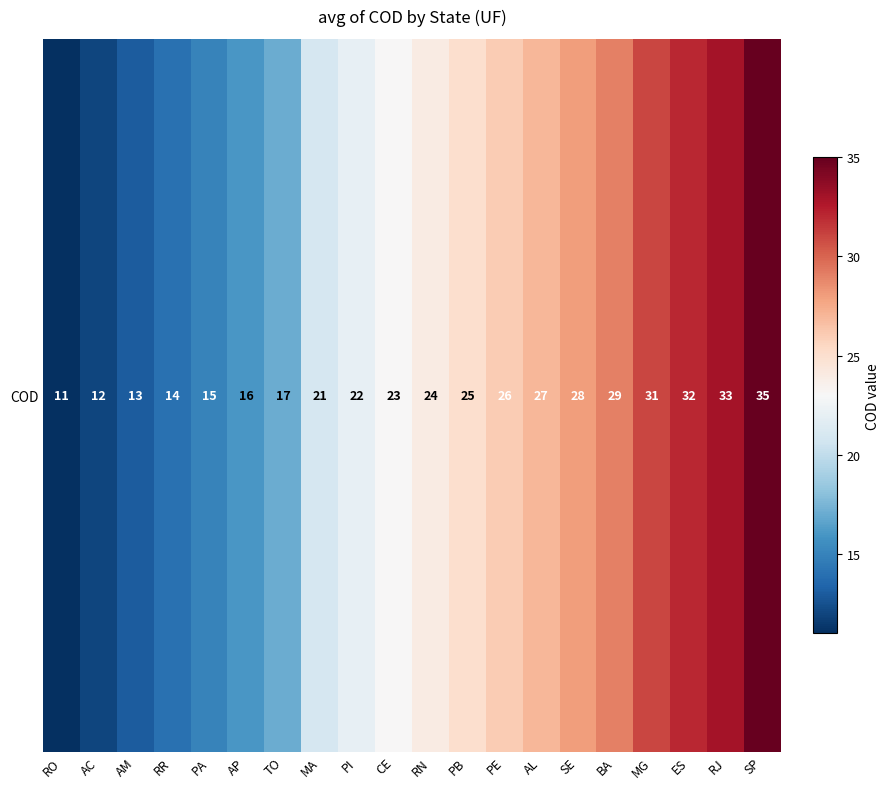

What is the sum of the values at RO and AL?

38